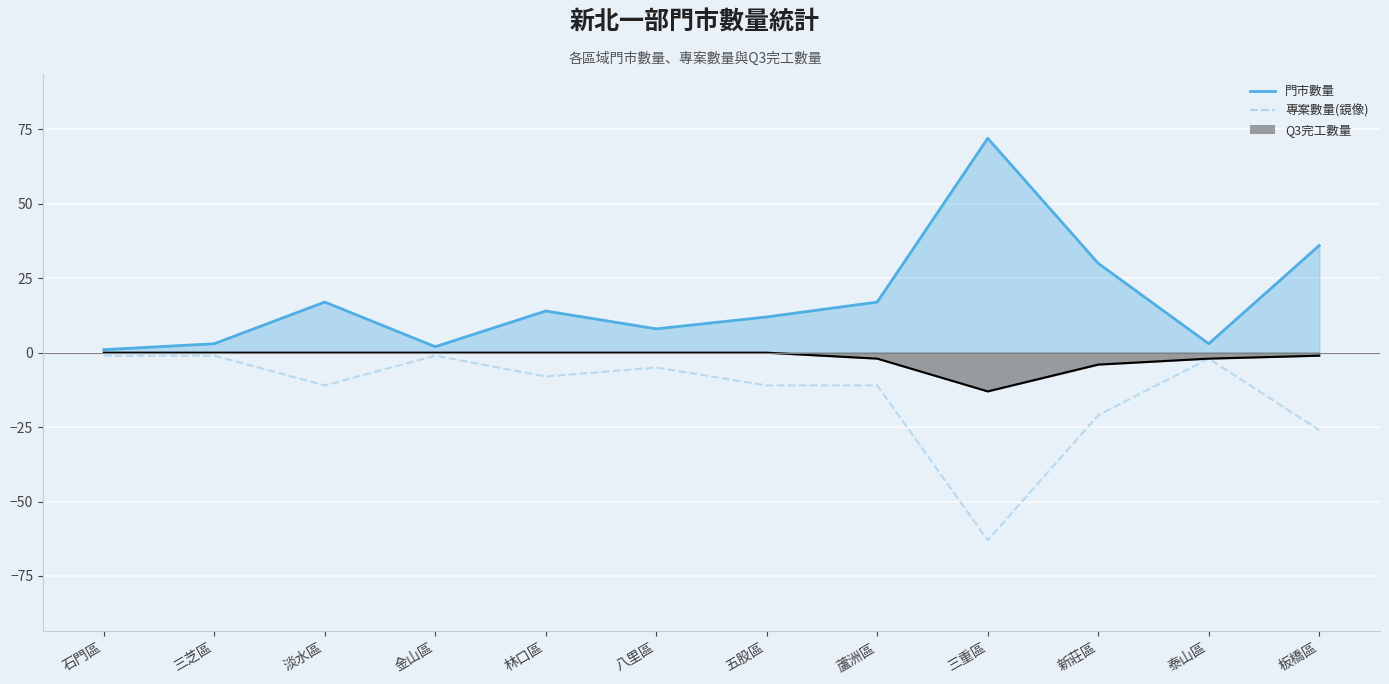

Which label corresponds to the largest value in the chart?

石門區